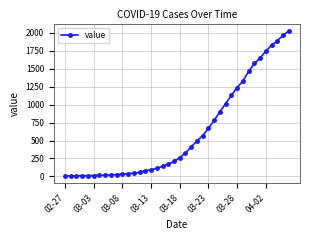

What is the maximum value shown in the chart?

2024